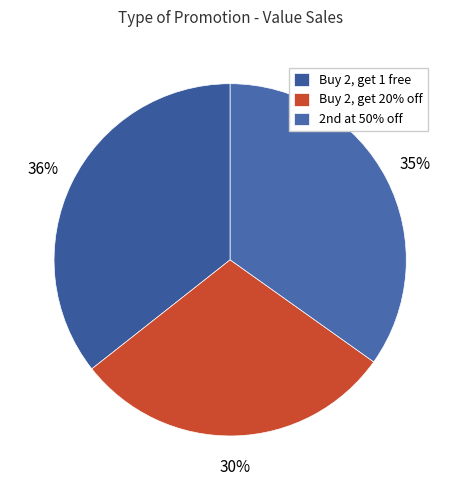

To the nearest percent, what portion does Buy 2, get 1 free represent?

36%